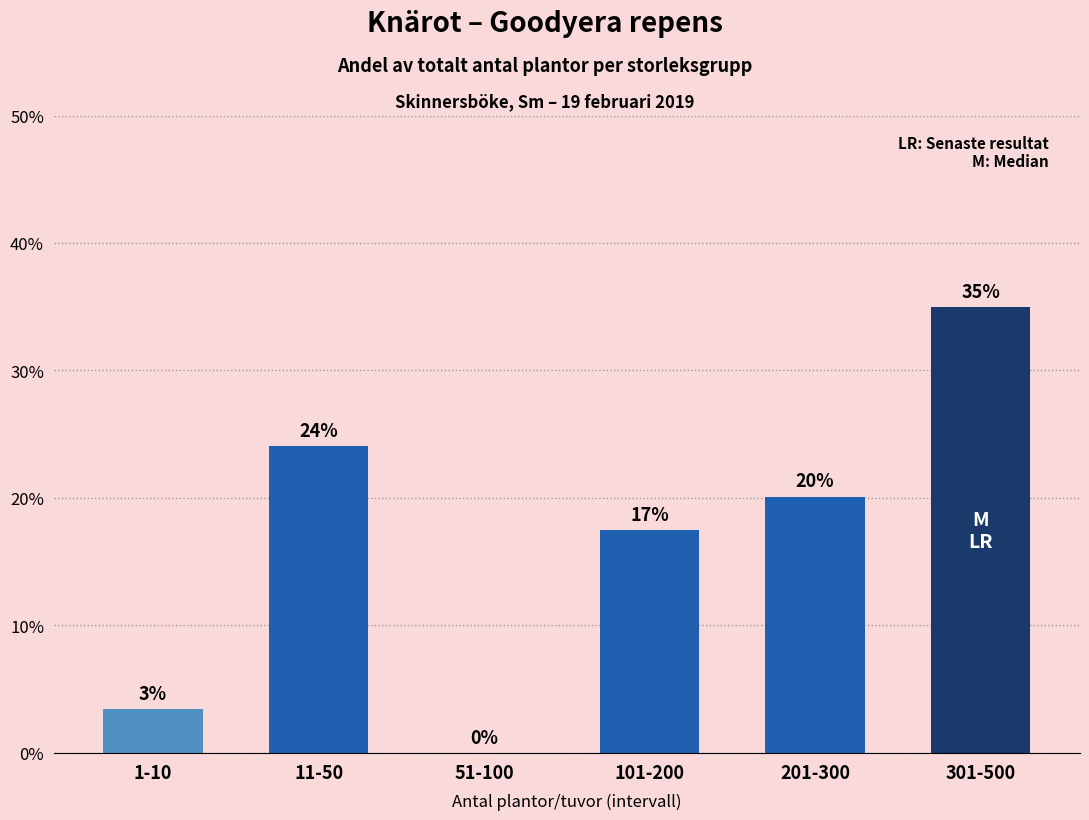

How many positive values are there?

5